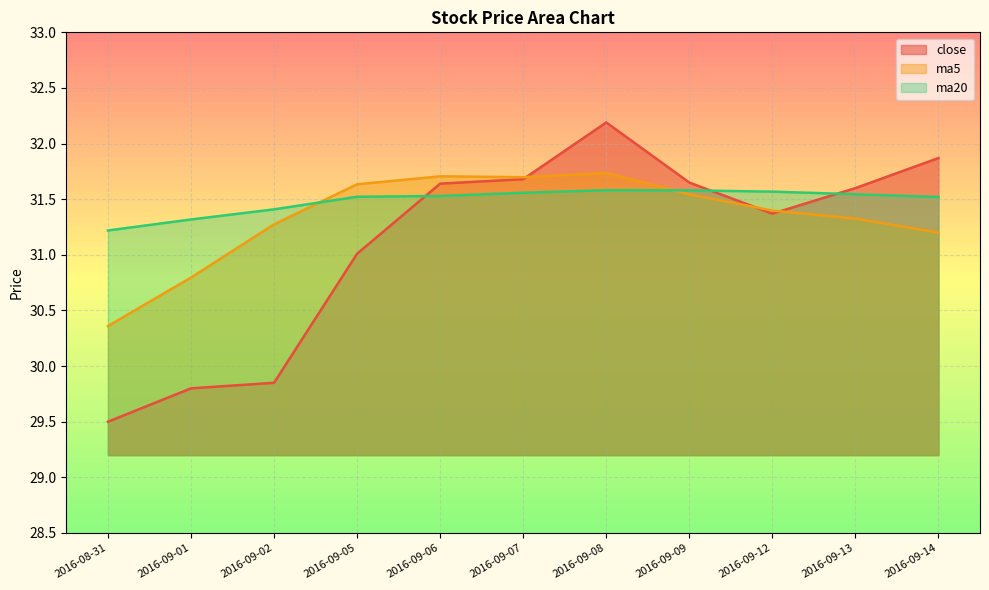

Which category has the highest value in the close series?

2016-09-08